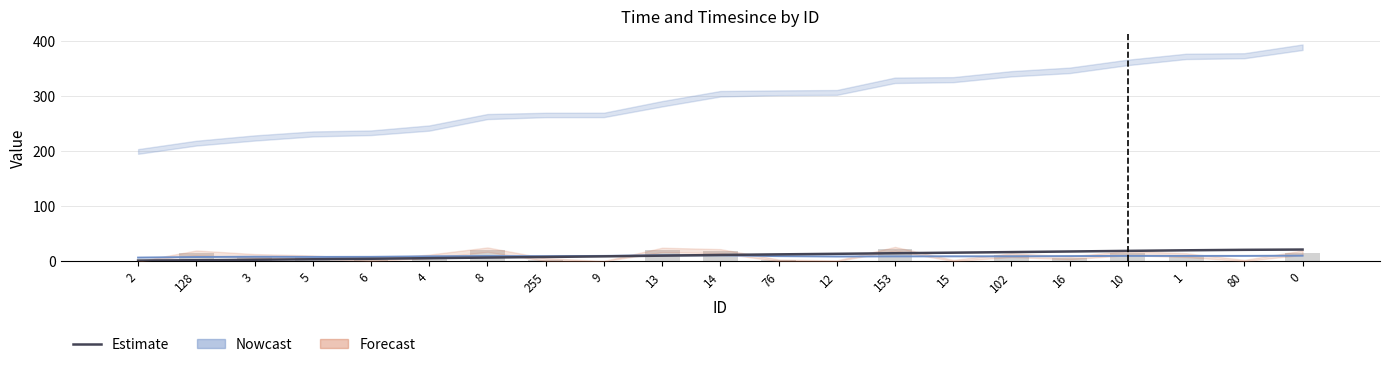

How many values in the Estimate series are below 11?

10